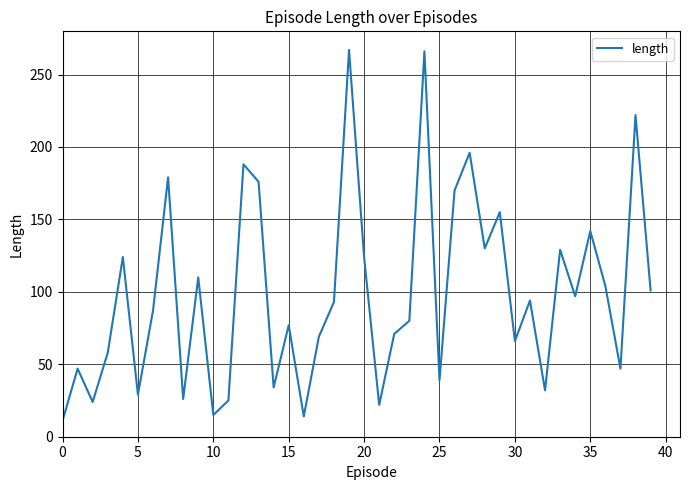

What is the maximum value shown in the chart?

267